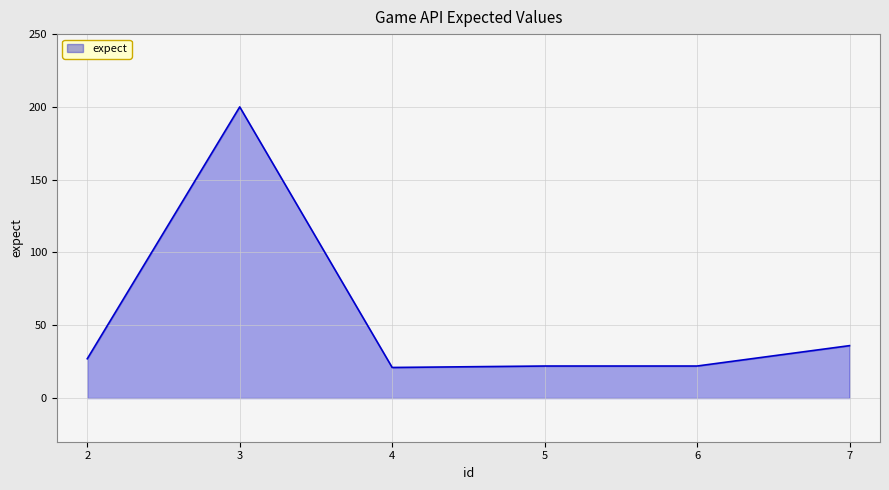

At which category does the data reach its first local peak?

3